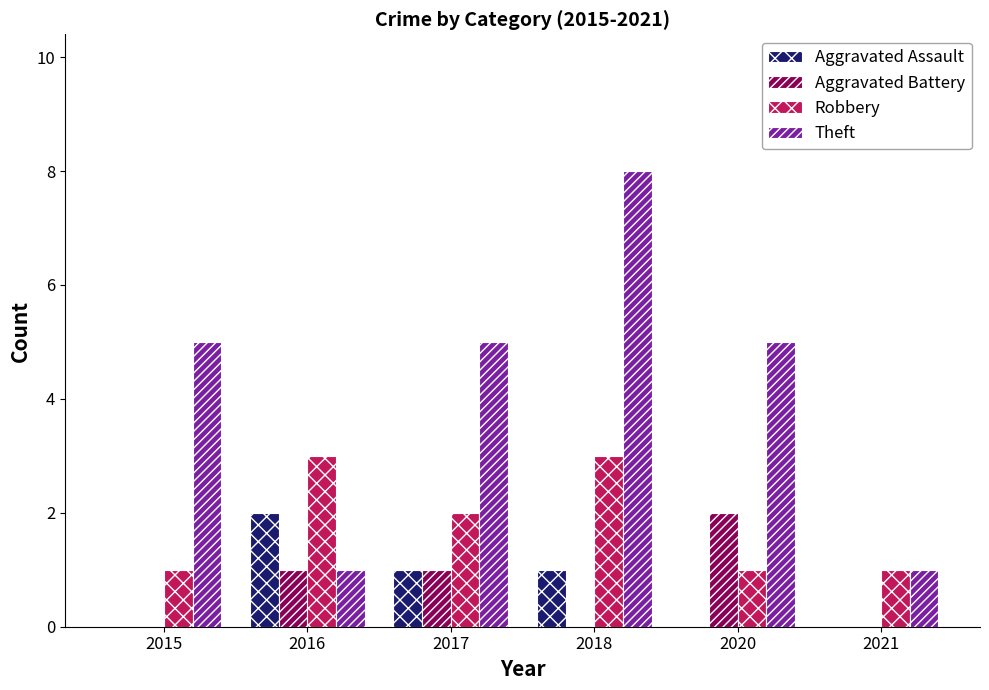

Count the number of categories in the chart.

6